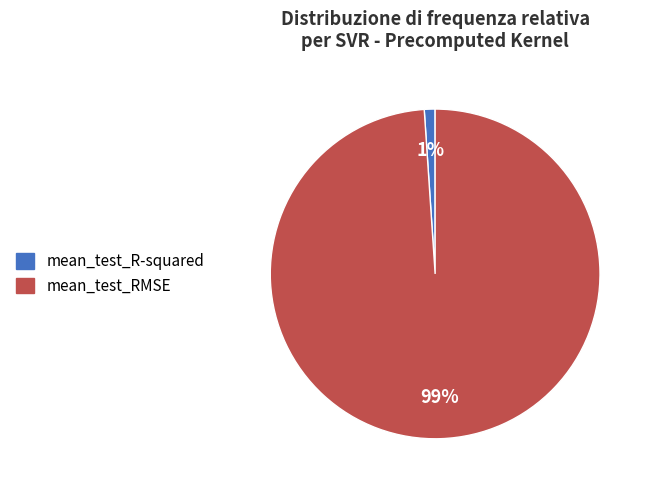

True or false: mean_test_RMSE accounts for 90% of the total.

False